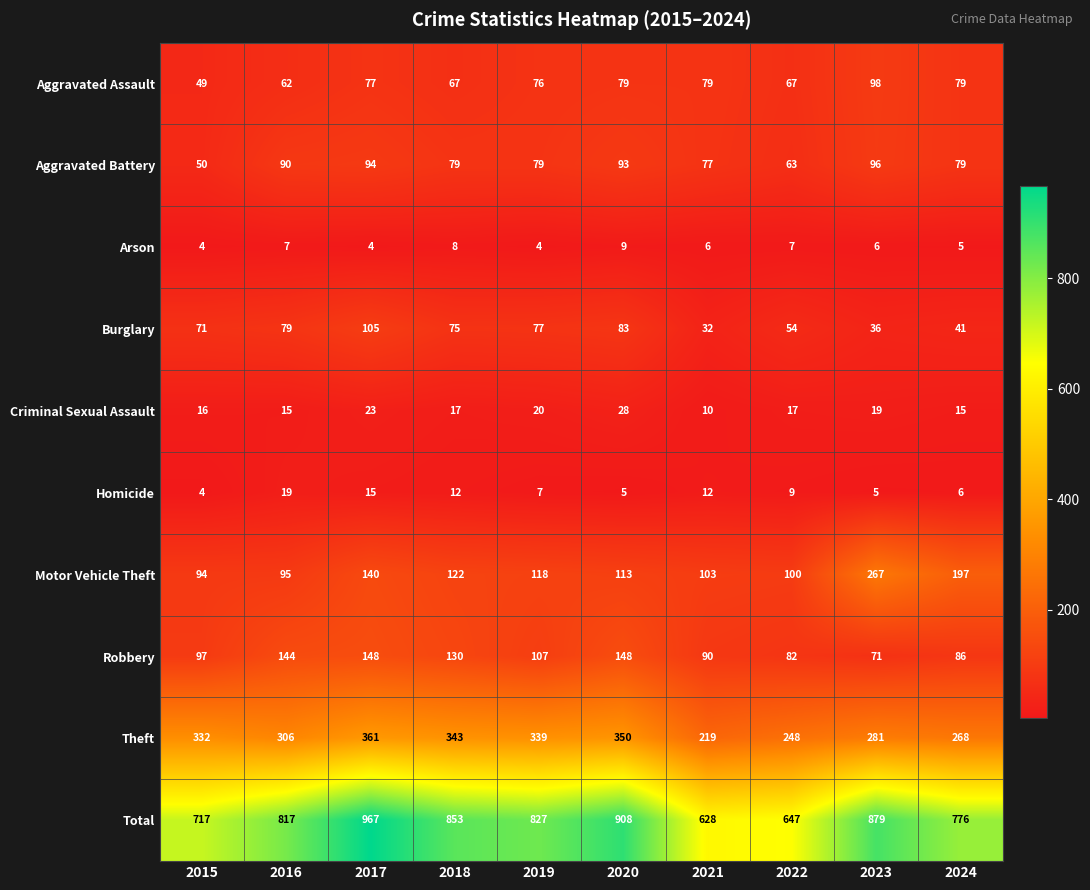

Rank the series by their maximum value, from highest to lowest.

Total, Theft, Motor Vehicle Theft, Robbery, Burglary, Aggravated Assault, Aggravated Battery, Criminal Sexual Assault, Homicide, Arson